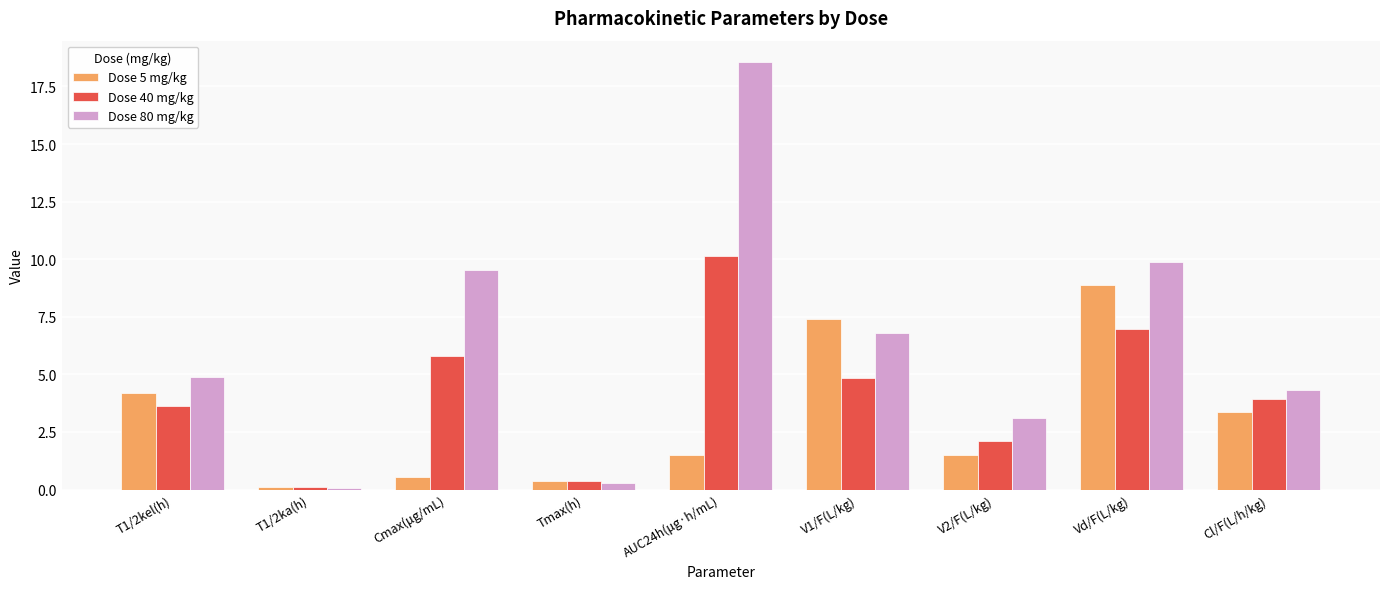

What is the total value across all series at T1/2ka(h)?

0.3